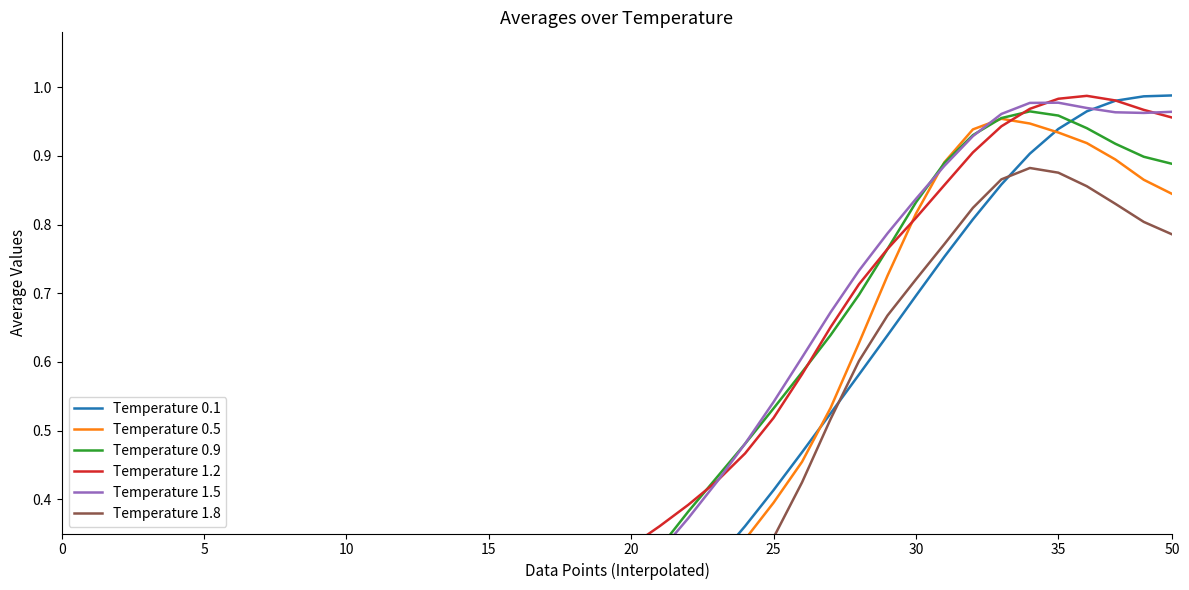

Rank the series at 36 from highest to lowest value.

Temperature 1.2, Temperature 1.5, Temperature 0.1, Temperature 0.9, Temperature 0.5, Temperature 1.8